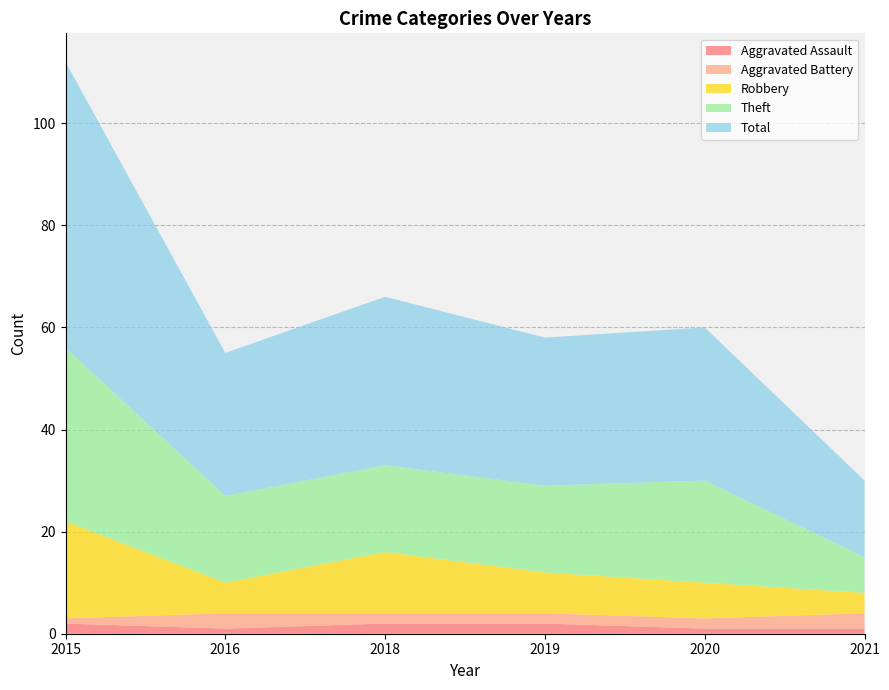

Reading right to left, extract all data points from this chart.

Aggravated Assault: 2021=1	2020=1	2019=2	2018=2	2016=1	2015=2
Aggravated Battery: 2021=3	2020=2	2019=2	2018=2	2016=3	2015=1
Robbery: 2021=4	2020=7	2019=8	2018=12	2016=6	2015=19
Theft: 2021=7	2020=20	2019=17	2018=17	2016=17	2015=34
Total: 2021=15	2020=30	2019=29	2018=33	2016=28	2015=56